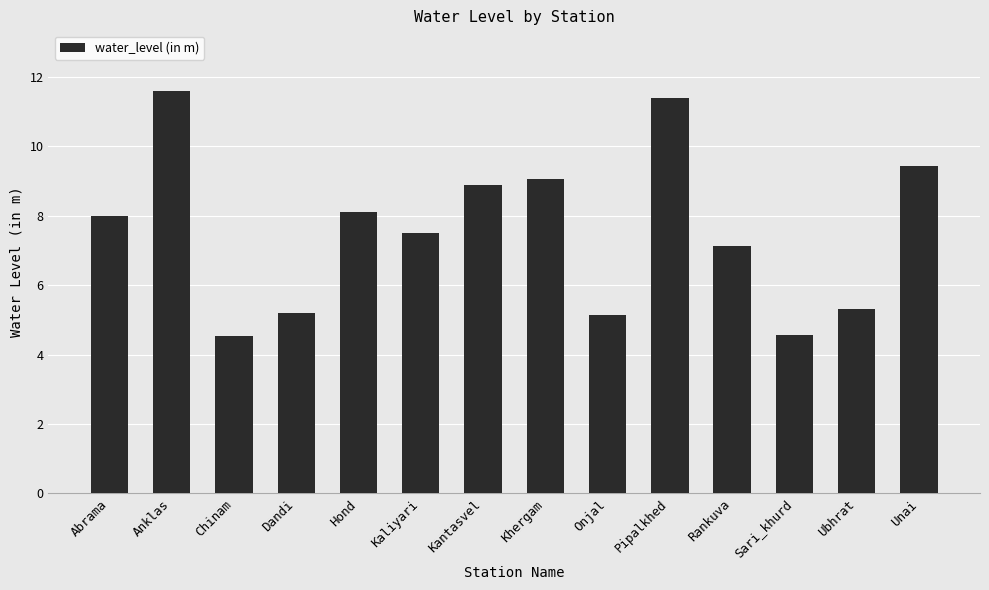

What is the difference between the maximum and minimum values?

7.1